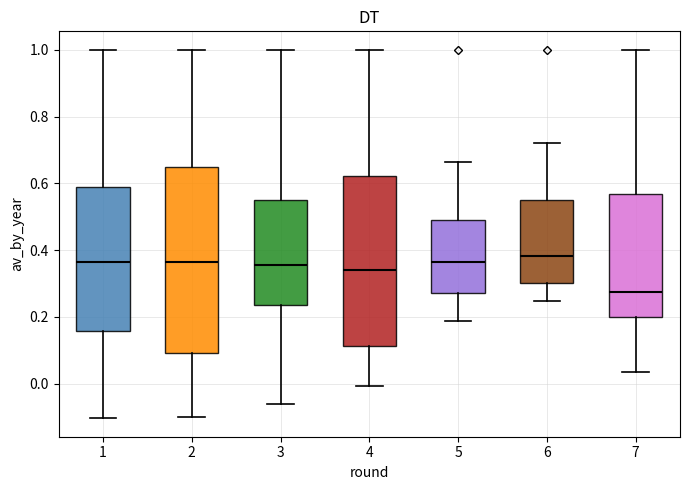

Comparing the boxes themselves (not the whiskers), which one is the tallest?

2